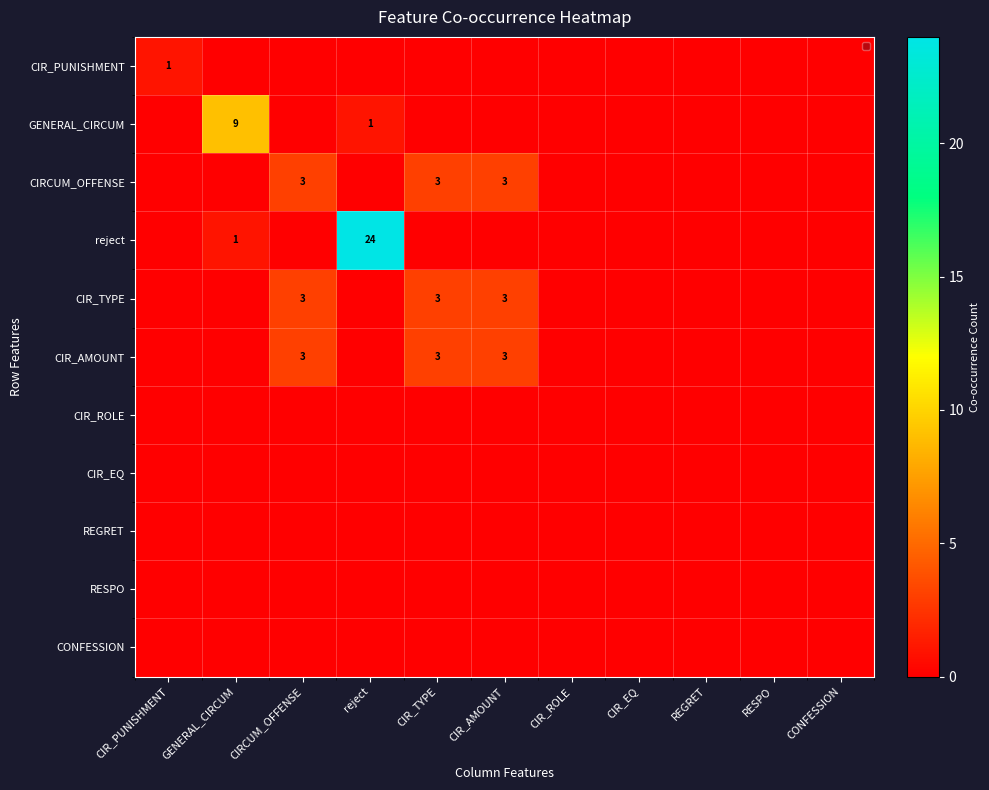

At how many categories does at least one series exceed 23?

1